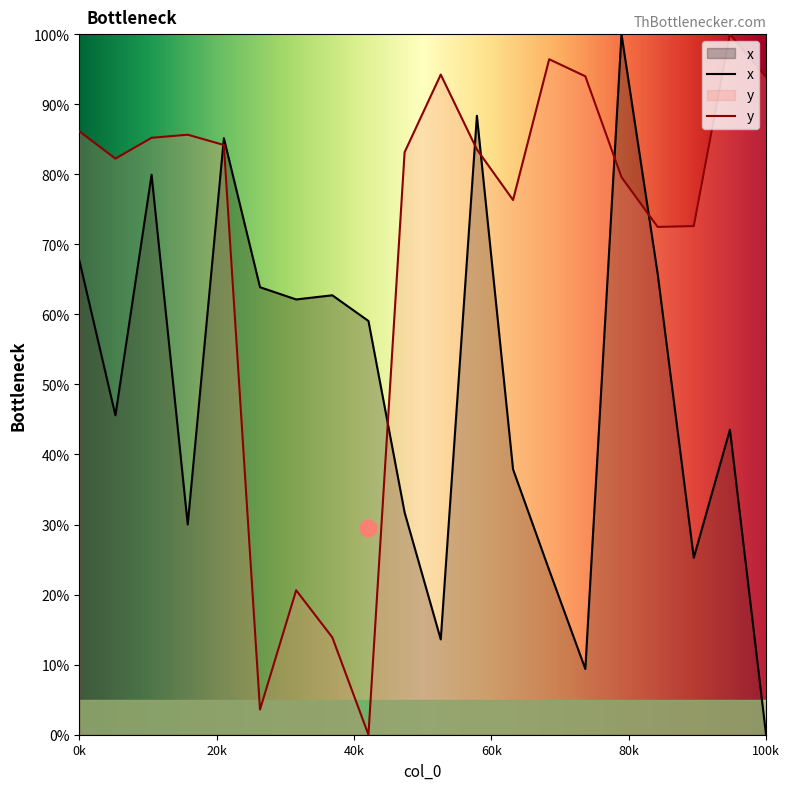

True or false: x has more than 2 points higher than both neighbors.

True